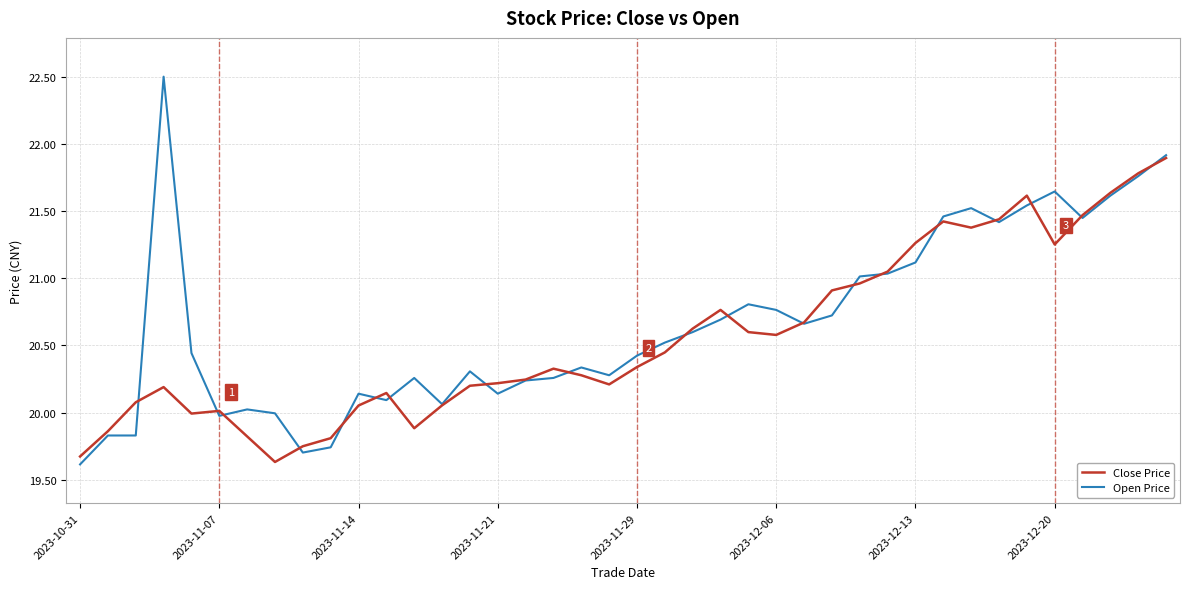

True or false: Open Price and Close Price intersect in this chart.

True